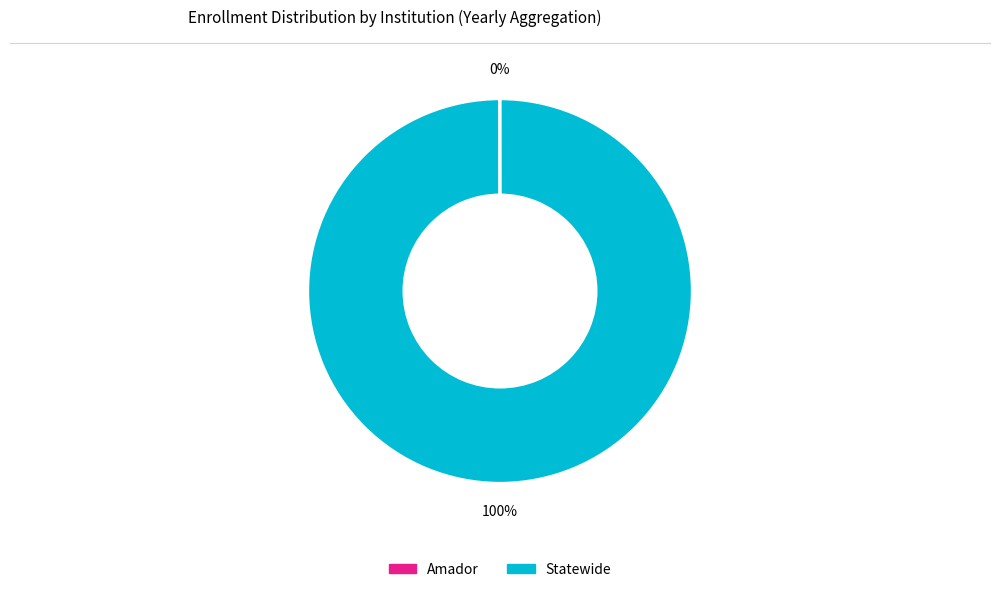

Is there a majority slice in this chart?

Yes